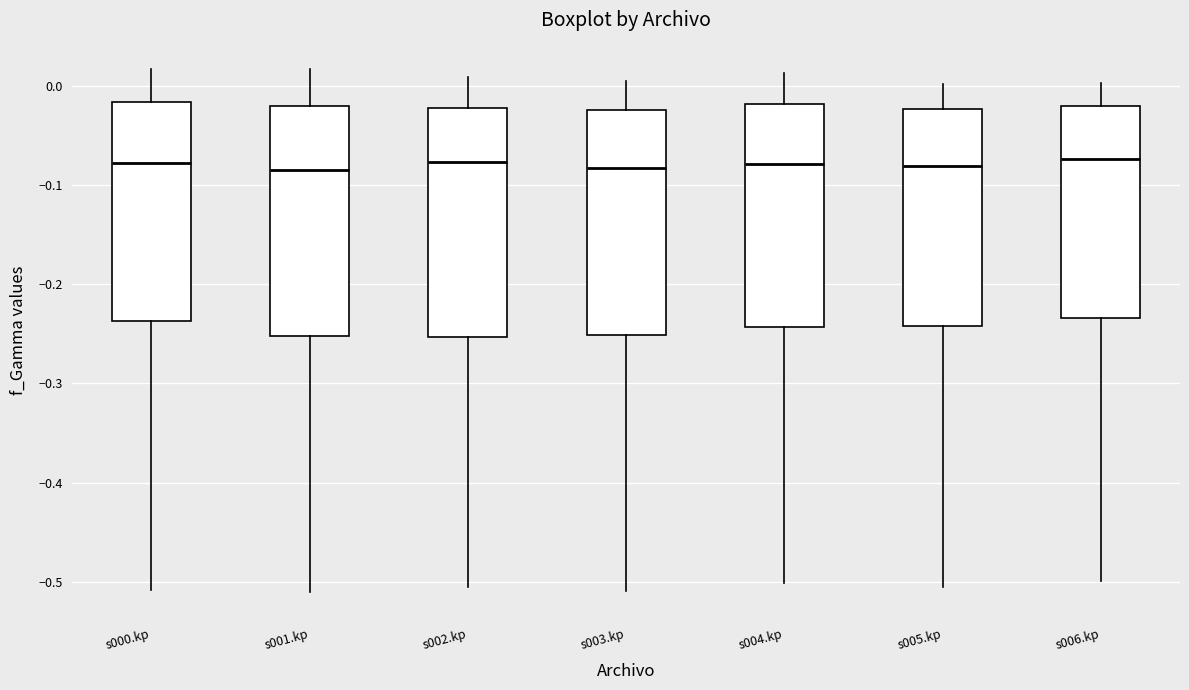

Reading left to right, transcribe this box plot: for each box, give where its median line is, the range the box spans, and where its two whiskers end, as read against the y-axis. The values are not printed on the chart, so give them approximately, as read against the axis.

s000.kp: median -0.08, box -0.24 to -0.02, whiskers -0.51 to 0.02
s001.kp: median -0.08, box -0.25 to -0.02, whiskers -0.51 to 0.02
s002.kp: median -0.08, box -0.25 to -0.02, whiskers -0.50 to 0.01
s003.kp: median -0.08, box -0.25 to -0.02, whiskers -0.51 to 0.00
s004.kp: median -0.08, box -0.24 to -0.02, whiskers -0.50 to 0.01
s005.kp: median -0.08, box -0.24 to -0.02, whiskers -0.51 to 0.00
s006.kp: median -0.07, box -0.23 to -0.02, whiskers -0.50 to 0.00